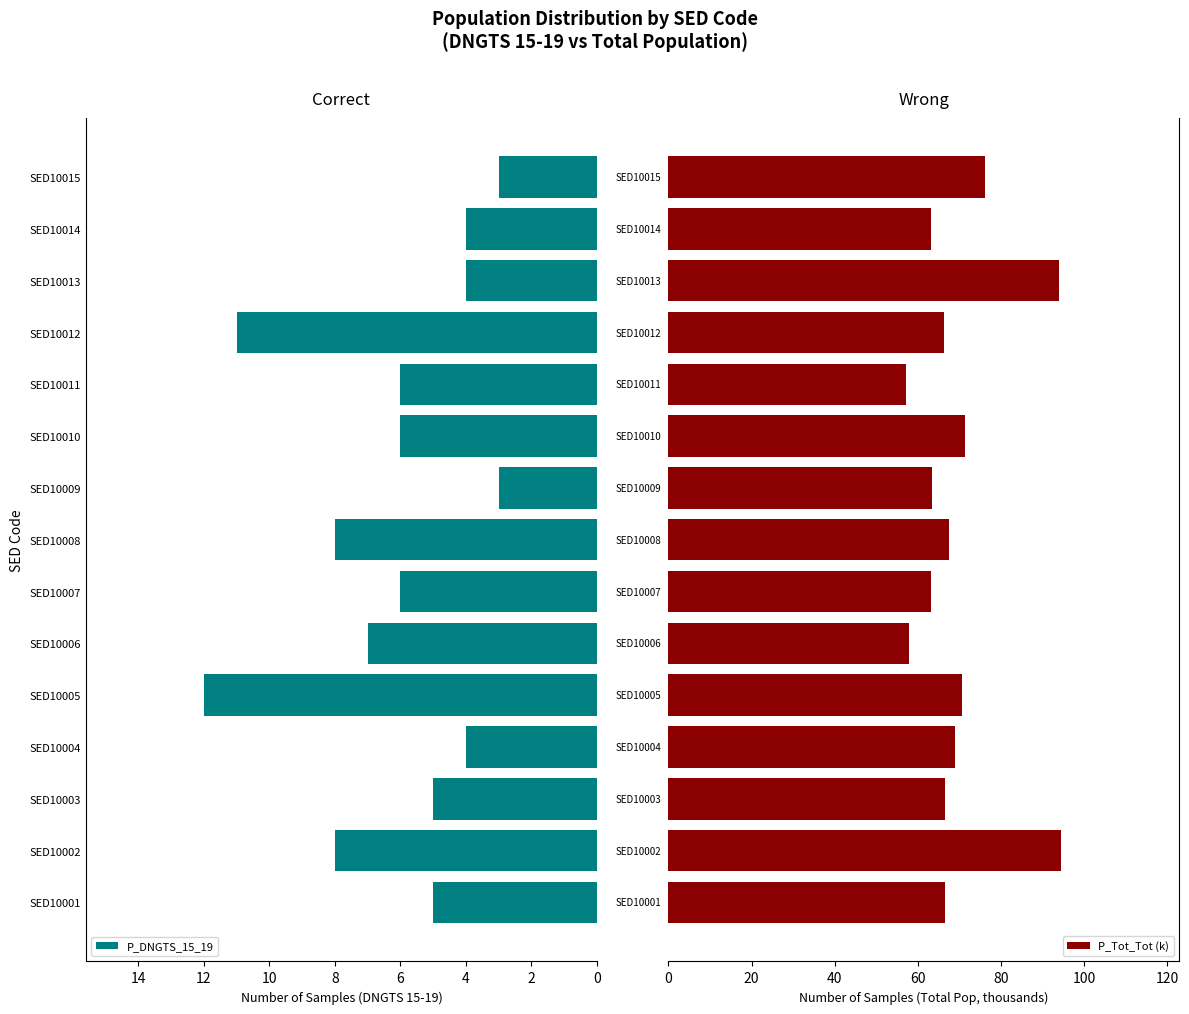

How many bars are there in total?

30